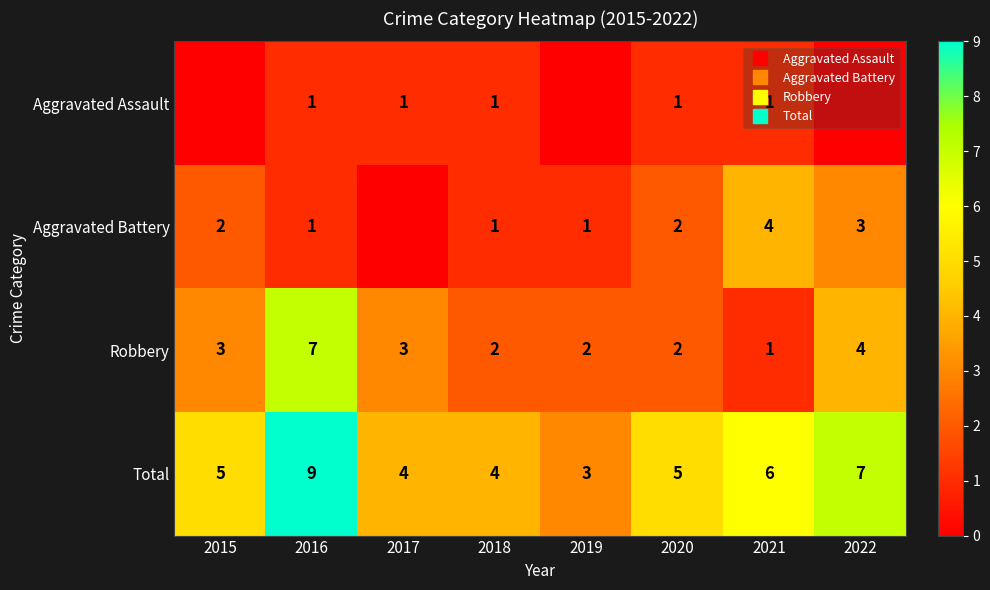

Which category has the highest value across all series?

2016